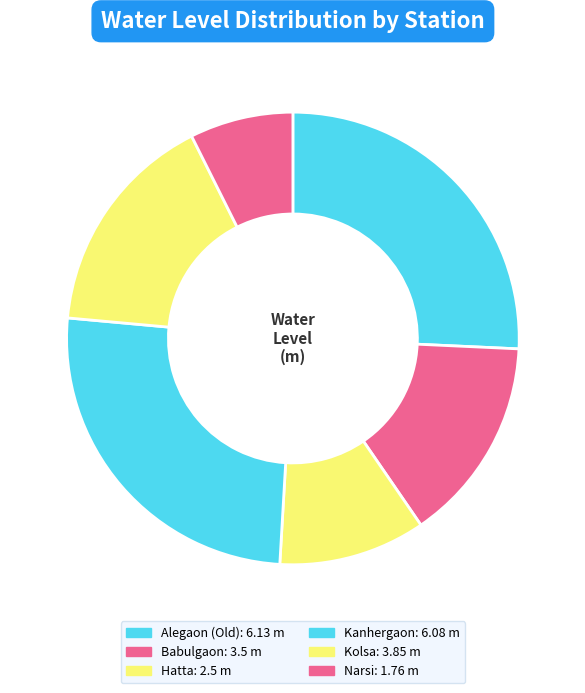

What is the total percentage of Alegaon (Old) and Hatta?

36.2%